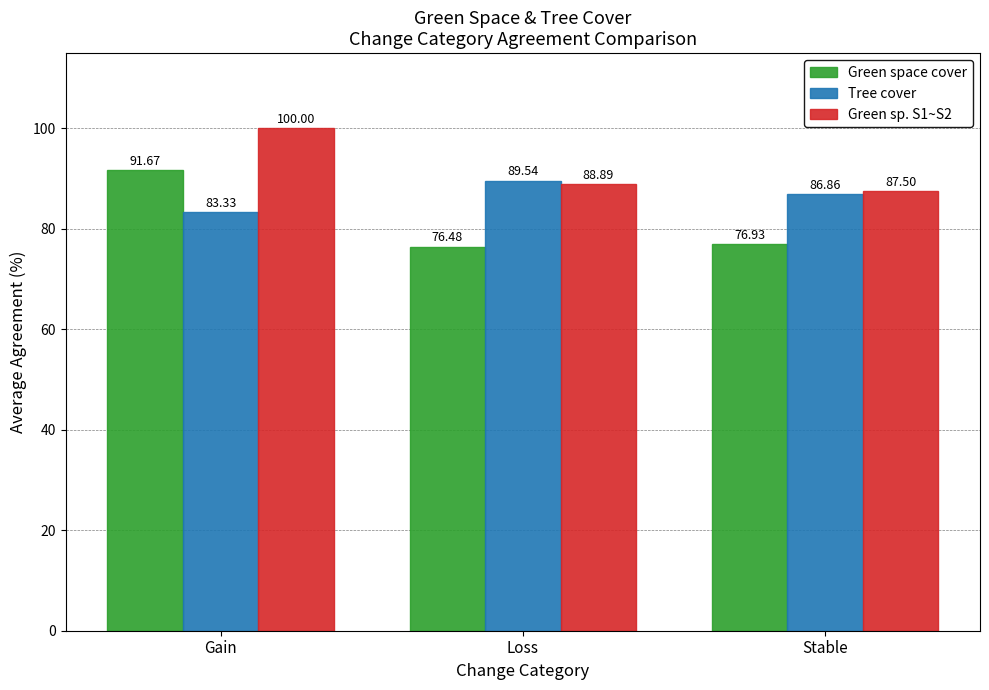

The Tree cover series shows 89.5 at Loss. True or false?

True